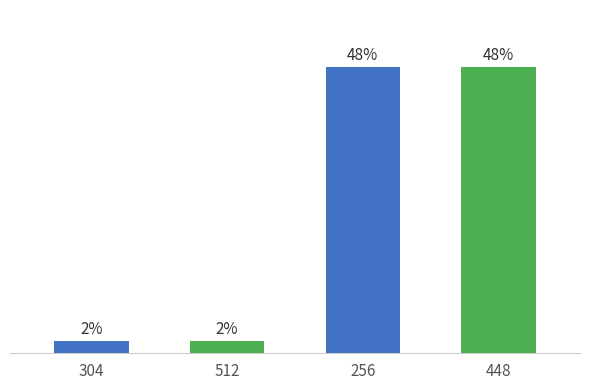

What is the label of the 4th bar from the left?

448